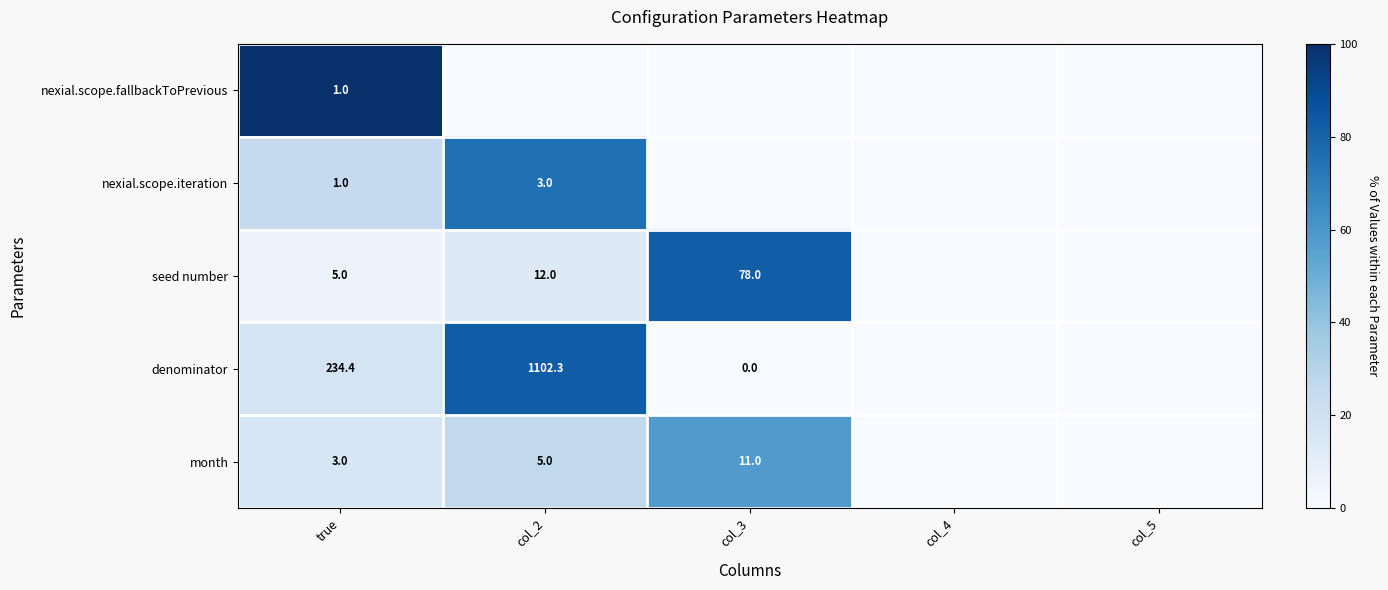

Between true and col_4, which is larger?

true